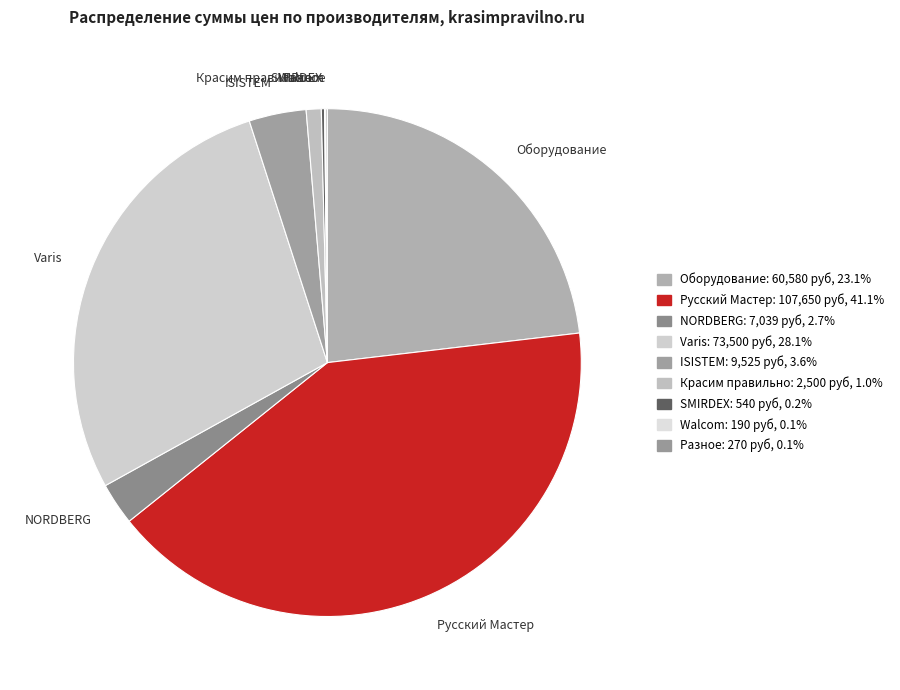

Is there any slice that represents more than half of the pie?

No